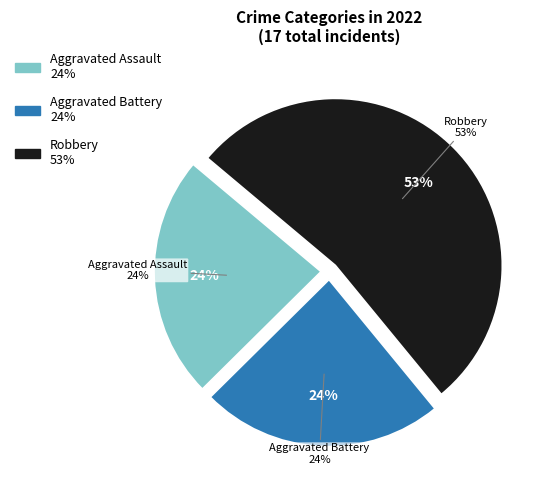

Combined, do Aggravated Assault and Robbery account for over 50%?

Yes